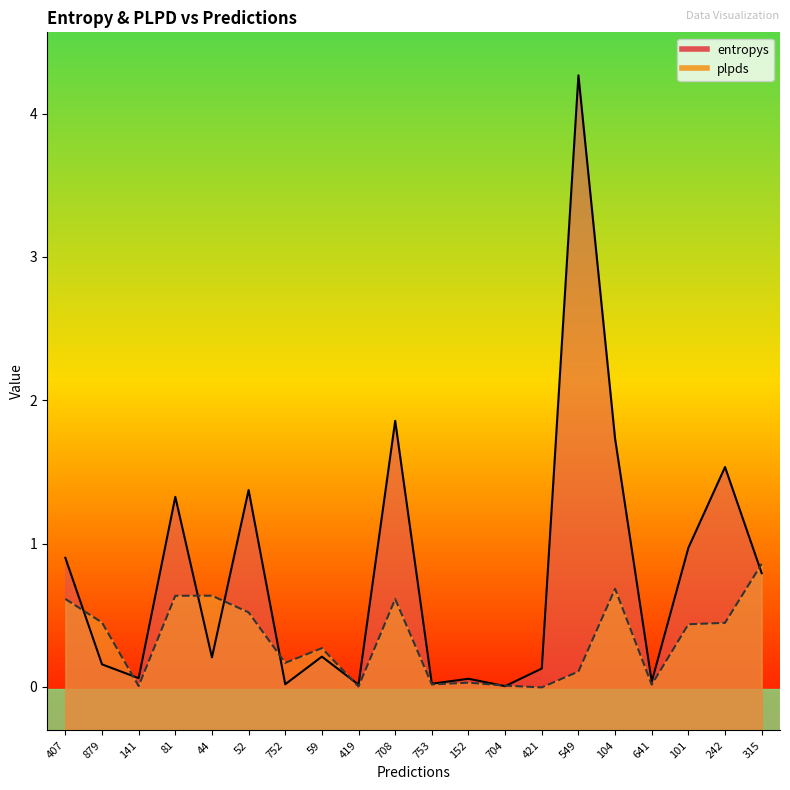

Rank the series by their maximum value, from highest to lowest.

entropys, plpds